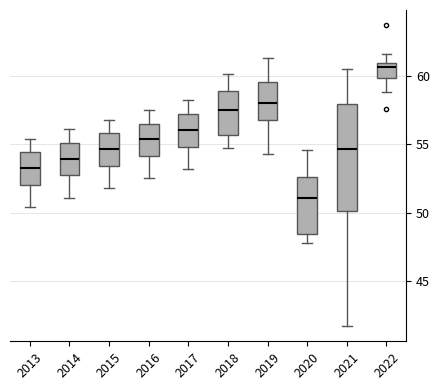

Where is the lower edge of the box at x = 2020 on the y-axis? The values are not printed on the chart, so give them approximately, as read against the axis.

48.5